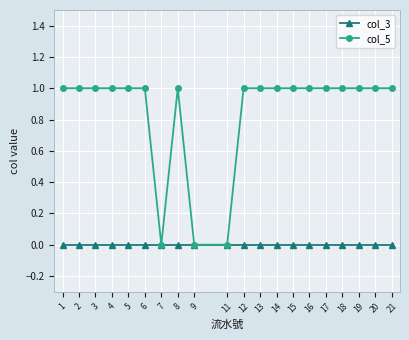

What is the spread (max minus min) of values at 17?

1